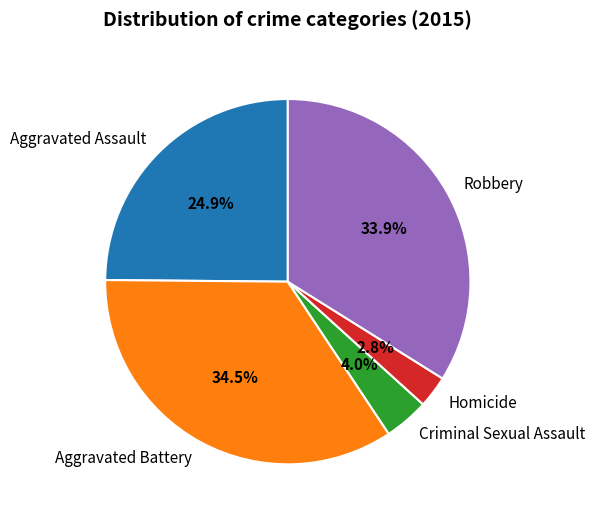

Count the number of slices in the pie.

5